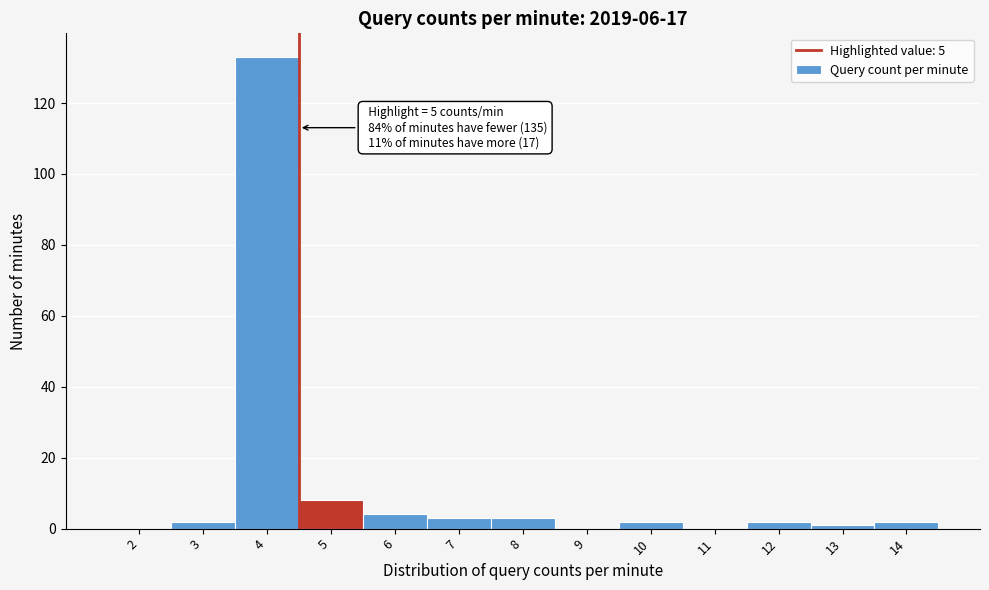

Reading left to right, transcribe all the data shown in this chart.

2=0	3=2	4=133	5=8	6=4	7=3	8=3	9=0	10=2	11=0	12=2	13=1	14=2